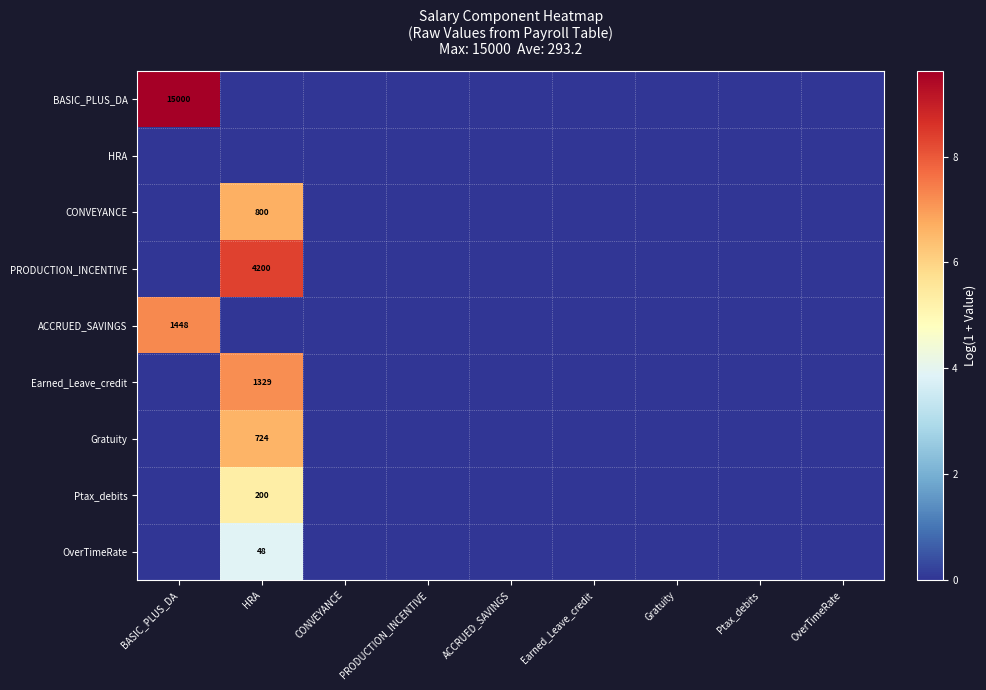

The Gratuity series shows 212 at HRA. True or false?

False